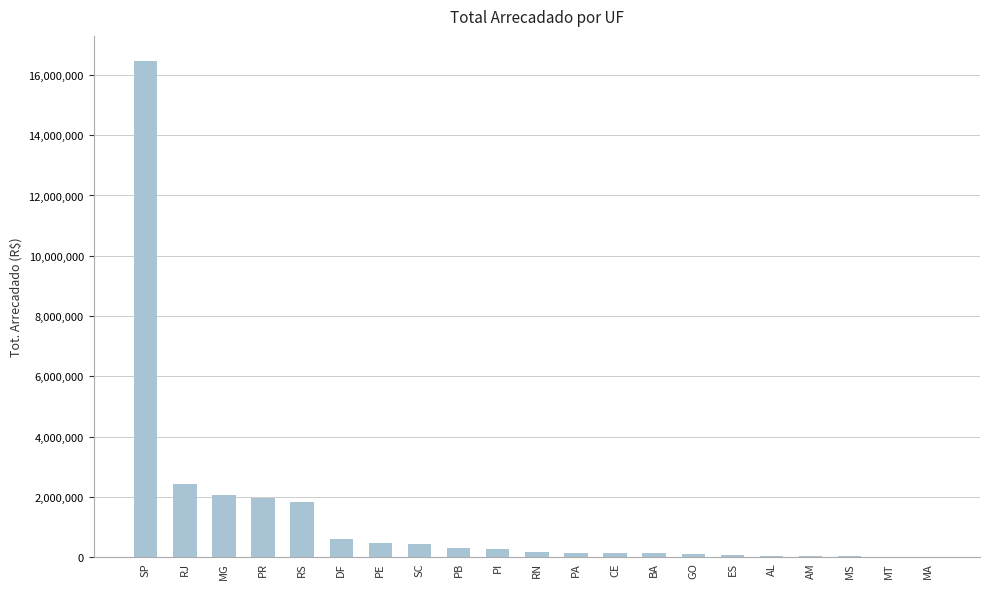

What is the sum of the values at SP and MG?

18545361.3